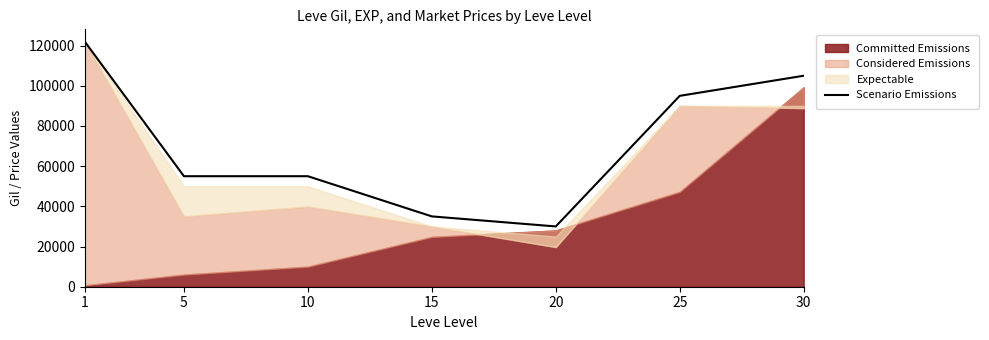

At which category does the chart reach its peak across all series?

1